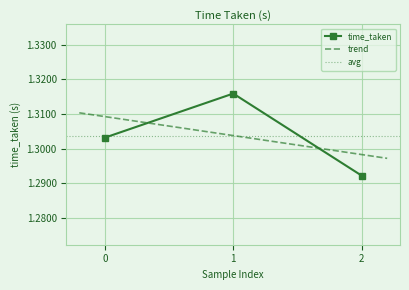

The value of time_taken at 2 is 2.2. True or false?

False